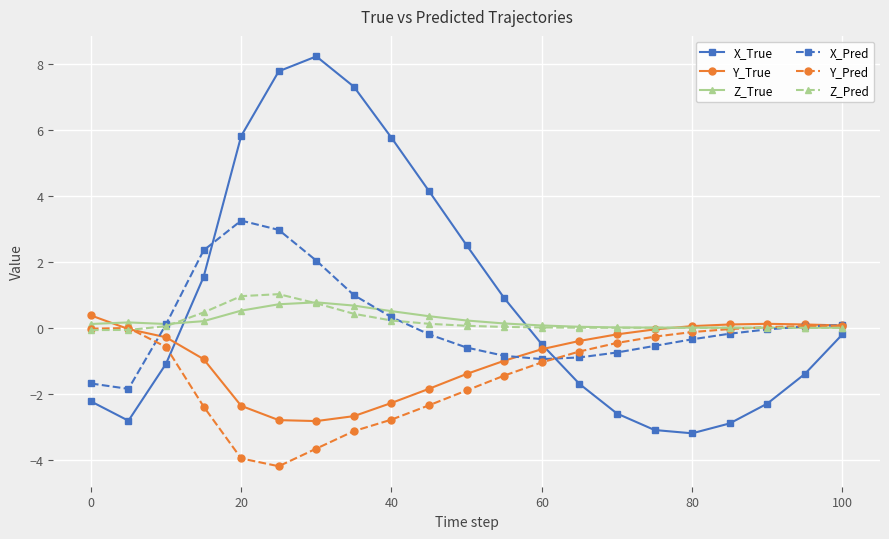

What is the value of the Y_Pred point at the 5th from the left?

-4.0